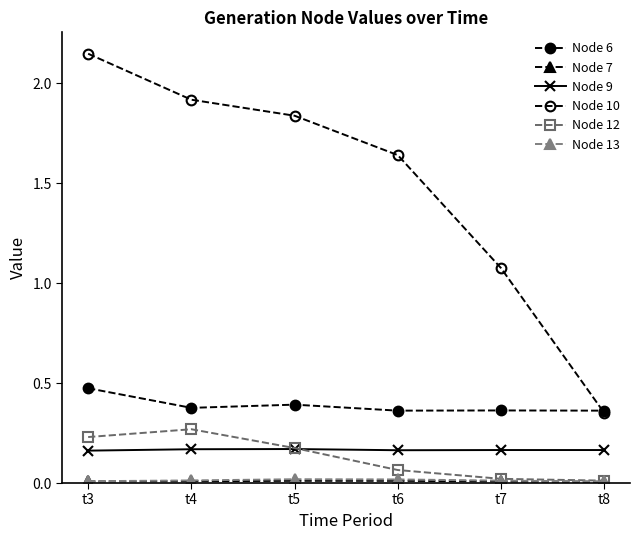

Reading right to left, what are all the values shown in this chart?

Node 6: t8=0.4	t7=0.4	t6=0.4	t5=0.4	t4=0.4	t3=0.5
Node 7: t8=0.0	t7=0.0	t6=0.0	t5=0.0	t4=0.0	t3=0.0
Node 9: t8=0.2	t7=0.2	t6=0.2	t5=0.2	t4=0.2	t3=0.2
Node 10: t8=0.4	t7=1.1	t6=1.6	t5=1.8	t4=1.9	t3=2.1
Node 12: t8=0.0	t7=0.0	t6=0.1	t5=0.2	t4=0.3	t3=0.2
Node 13: t8=0.0	t7=0.0	t6=0.0	t5=0.0	t4=0.0	t3=0.0